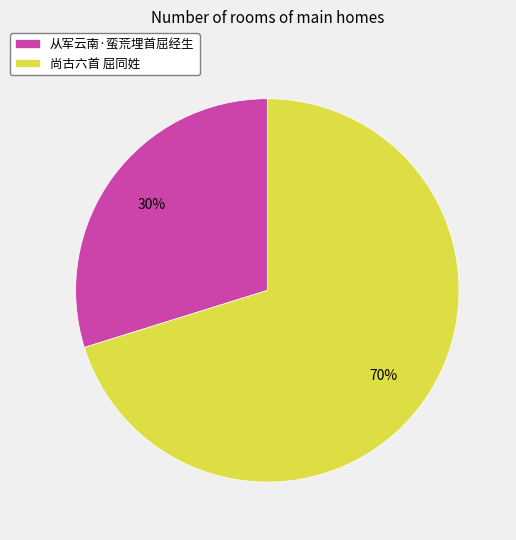

To the nearest percent, what is the average slice percentage?

50%